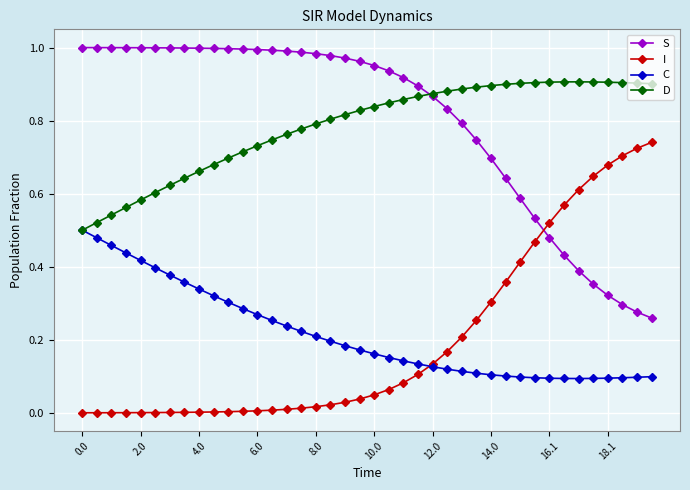

True or false: S and C intersect in this chart.

False